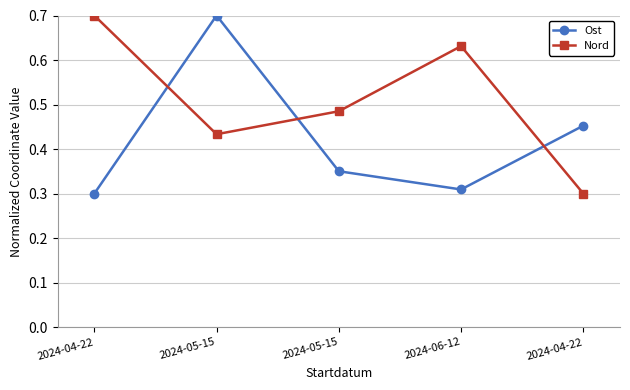

Where do Ost and Nord first cross each other?

2024-04-22 and 2024-05-15